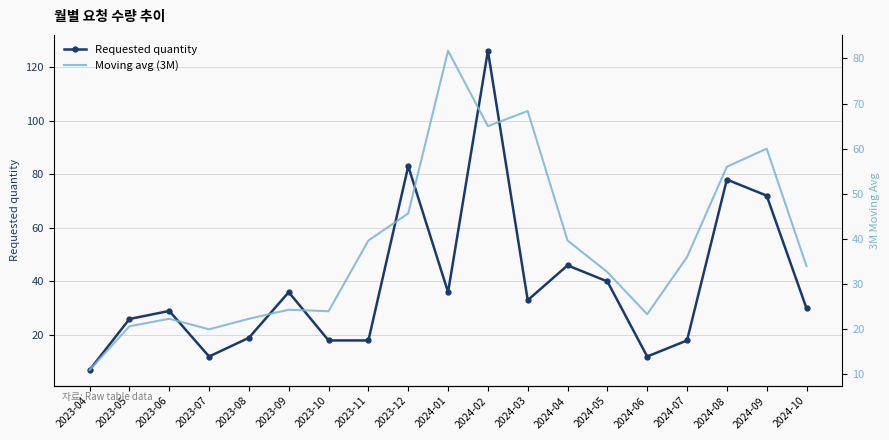

True or false: Requested quantity has a value of 15.0 at 2024-05.

False